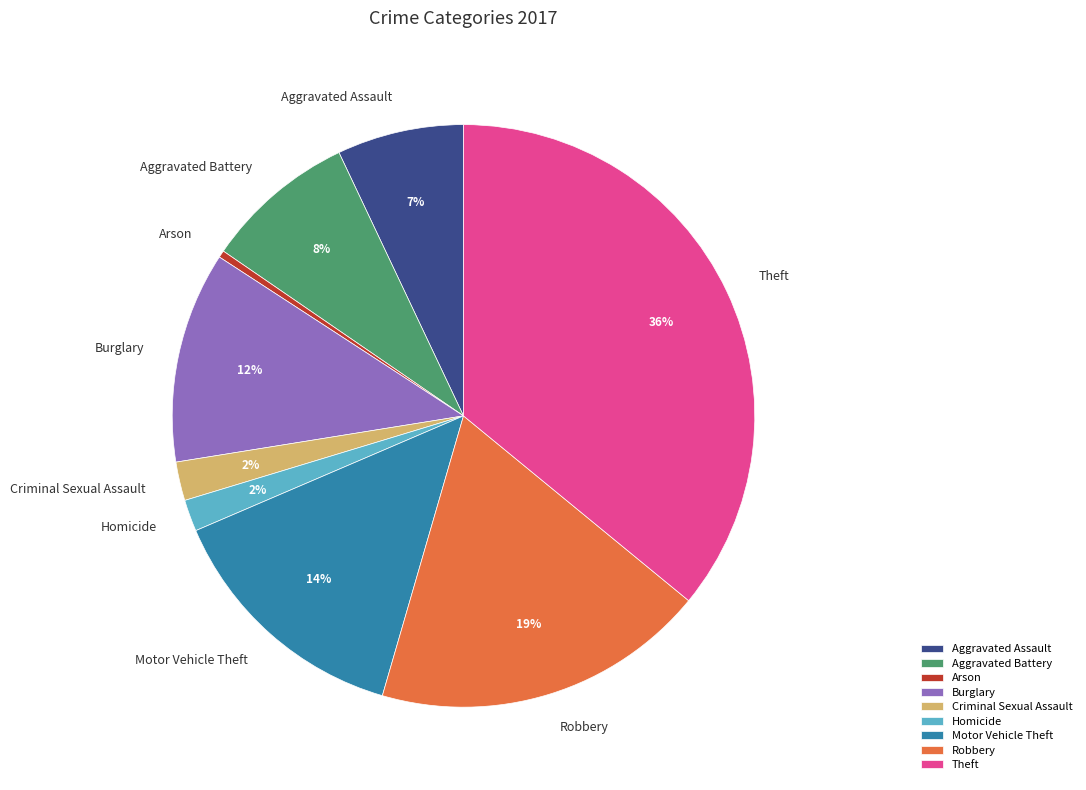

Count the number of slices in the pie.

9